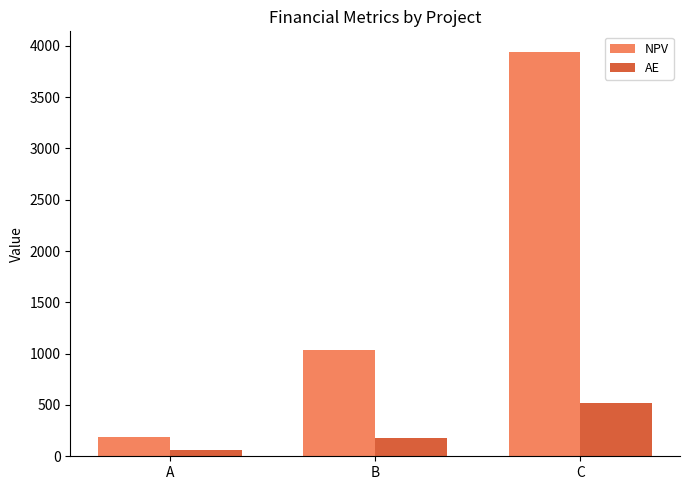

True or false: NPV has a value of 191.9 at A.

True